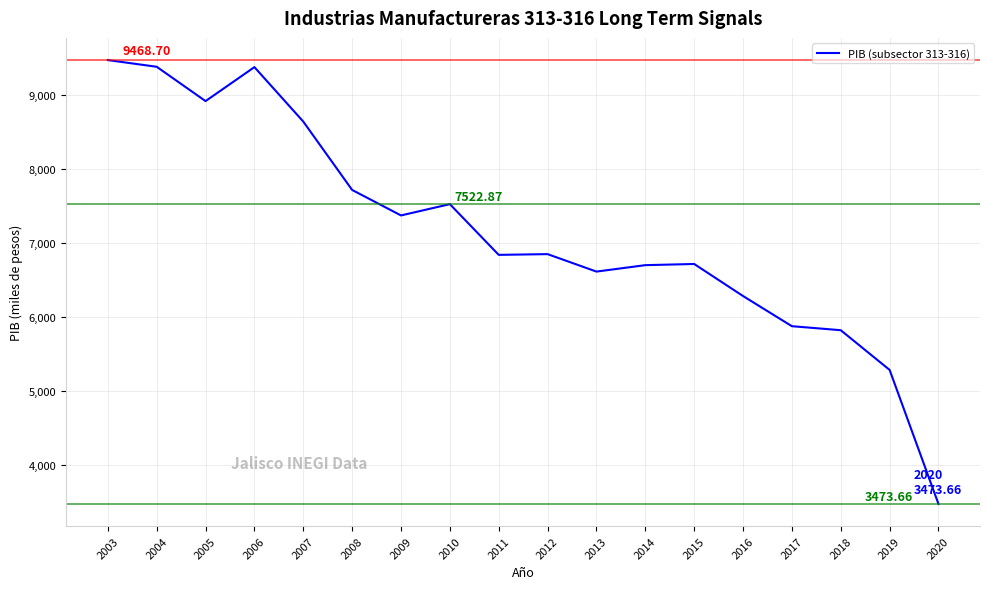

Is it true that the value at 2009 is 3480.9?

False